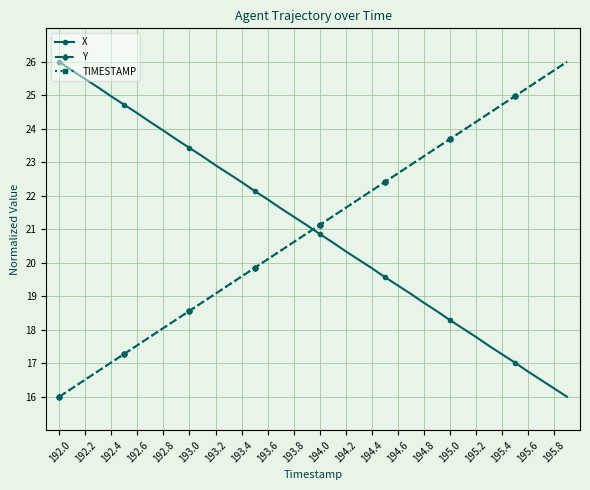

How many lines are shown in the chart?

3